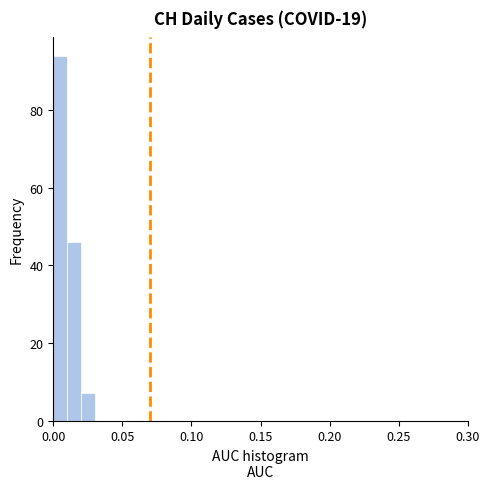

Around what value on the x-axis is the tallest bar? Give the approximate position of its centre, as read against the axis.

0.005